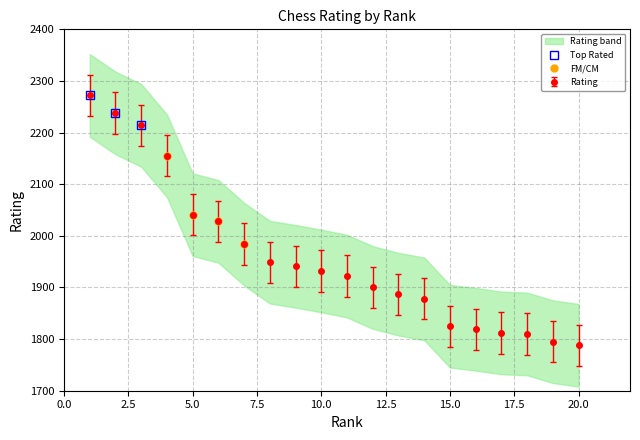

How many values in the Rating series are below 1932?

10